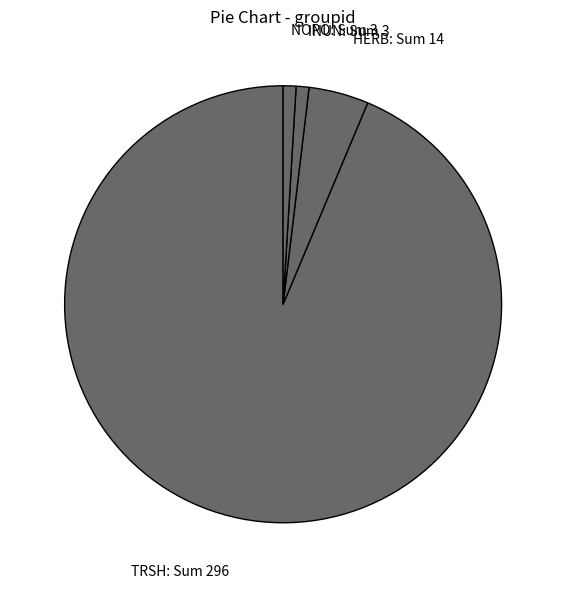

Which slice represents more than half of the pie?

TRSH